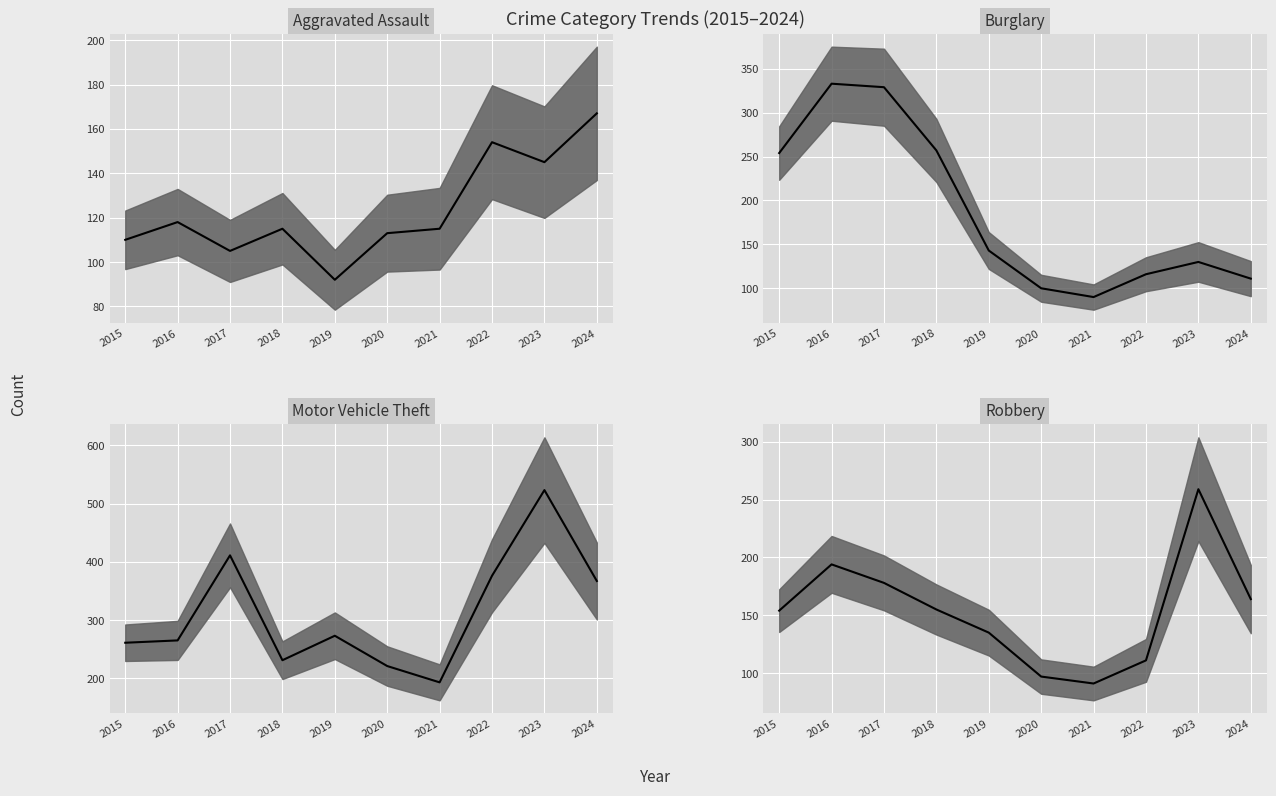

What is the sum of the Burglary median values at 2018 and 2023?

387